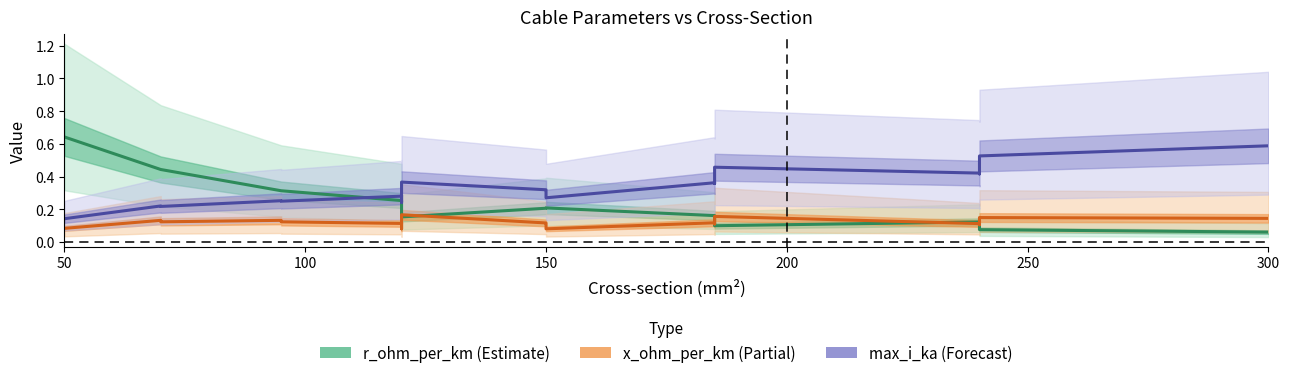

How many intersections are there between x_ohm_per_km and r_ohm_per_km?

5